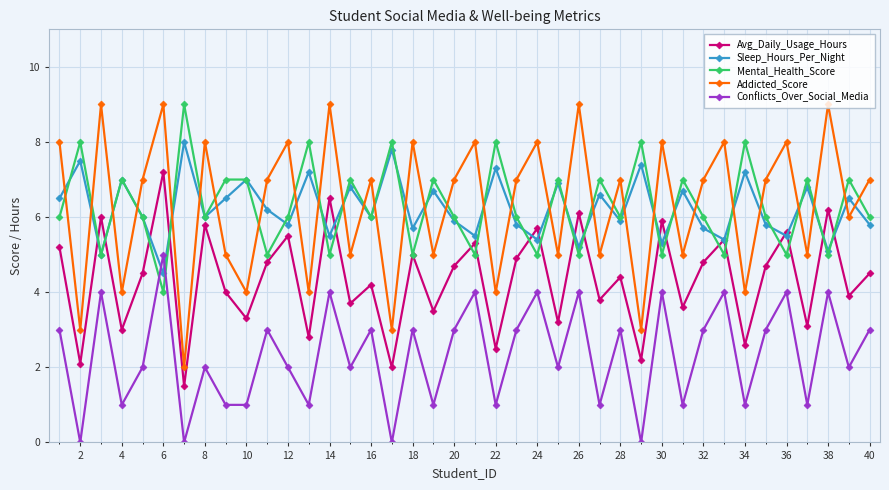

Which series has the largest range (max minus min)?

Addicted_Score